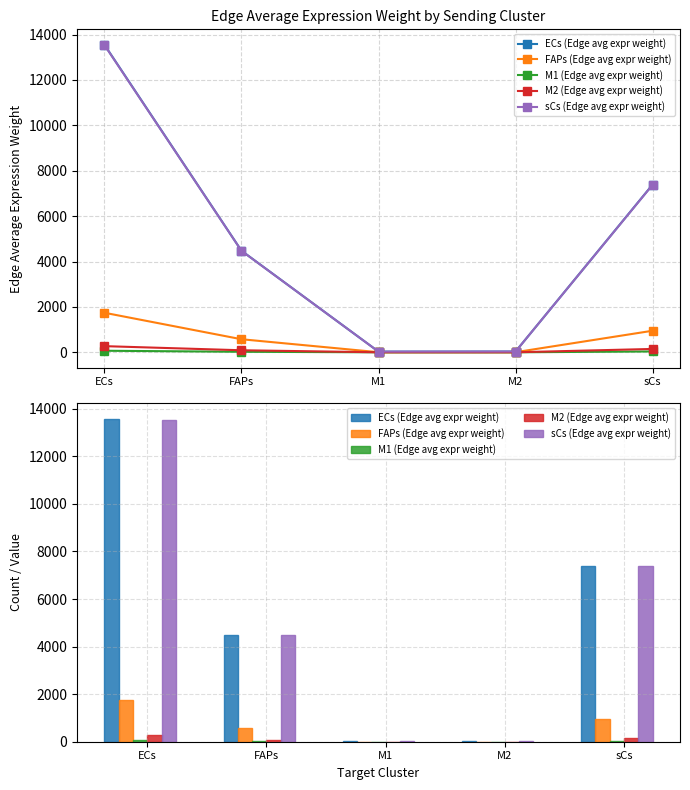

Which series has the largest total across all categories?

ECs (Edge avg expr weight)